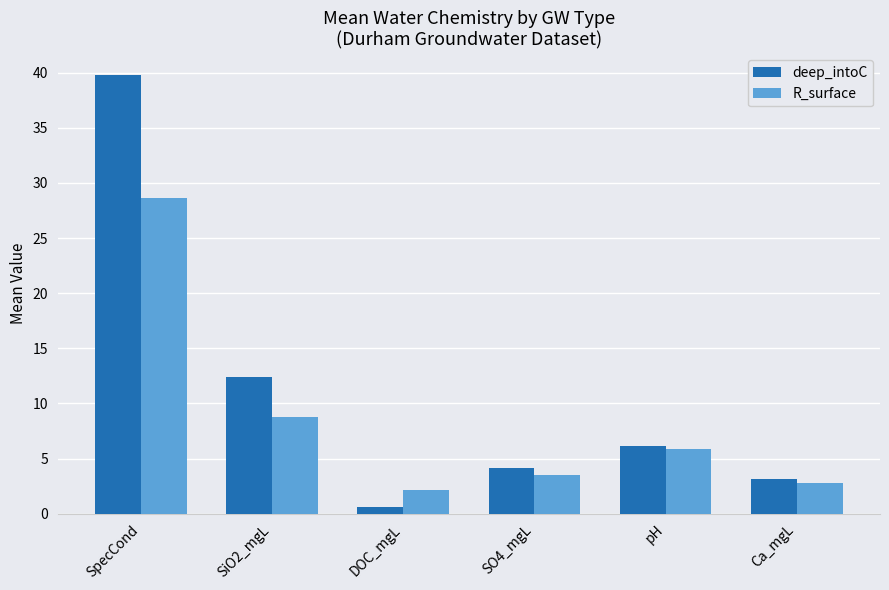

What is the maximum value shown in the chart?

39.8